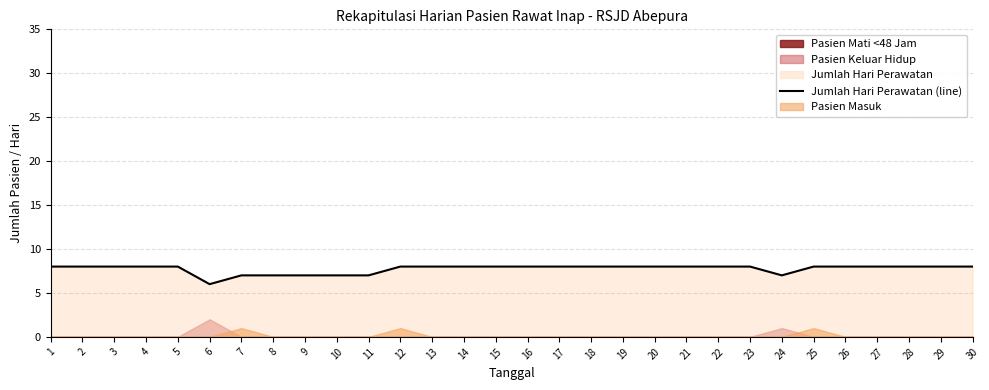

True or false: the data shows 5 at 3.

False